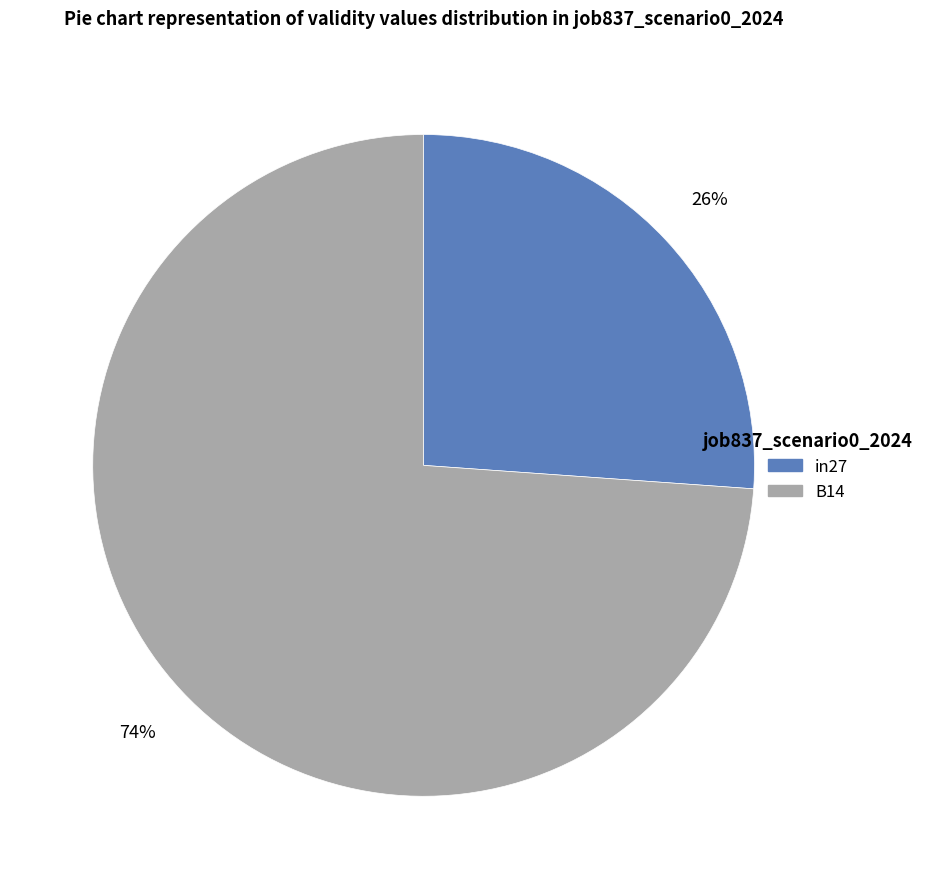

To the nearest percent, what percentage of the pie is in27?

26%